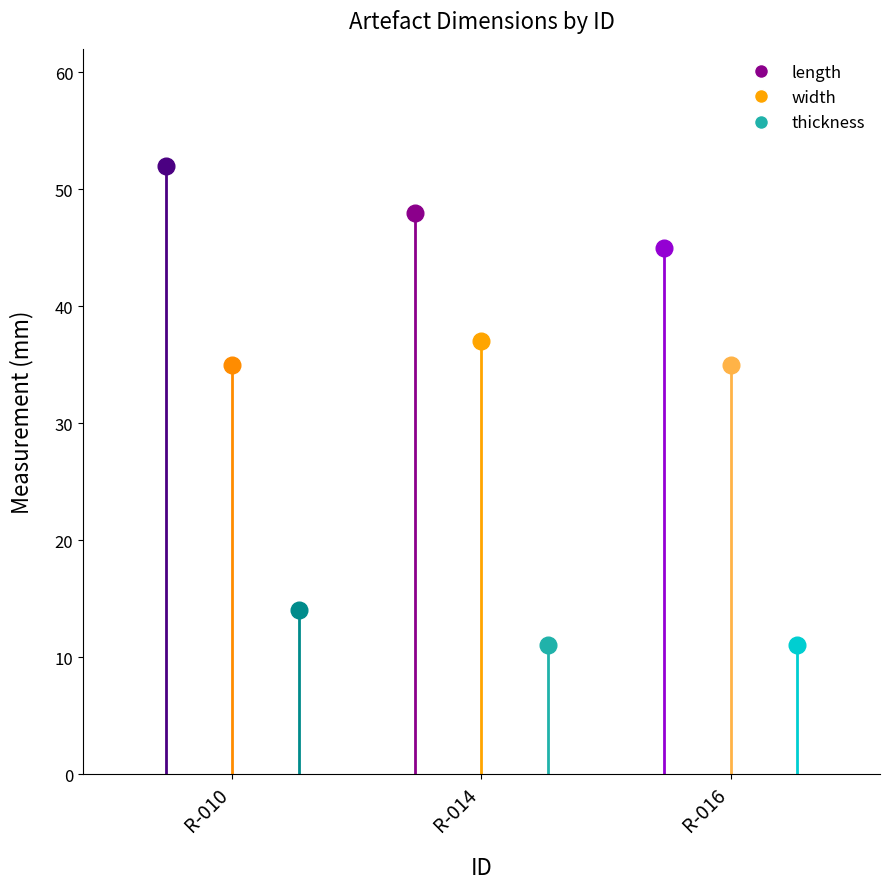

Which series contains the highest Y value?

length